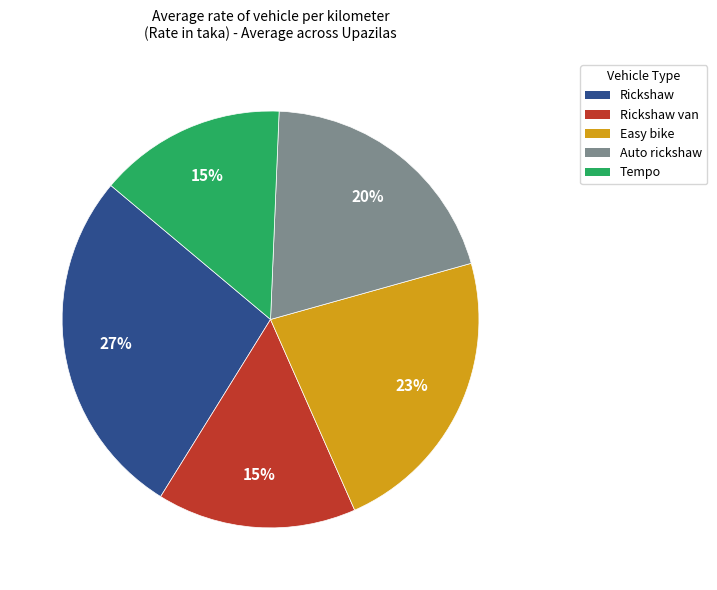

To the nearest percent, what is the average slice percentage?

20%